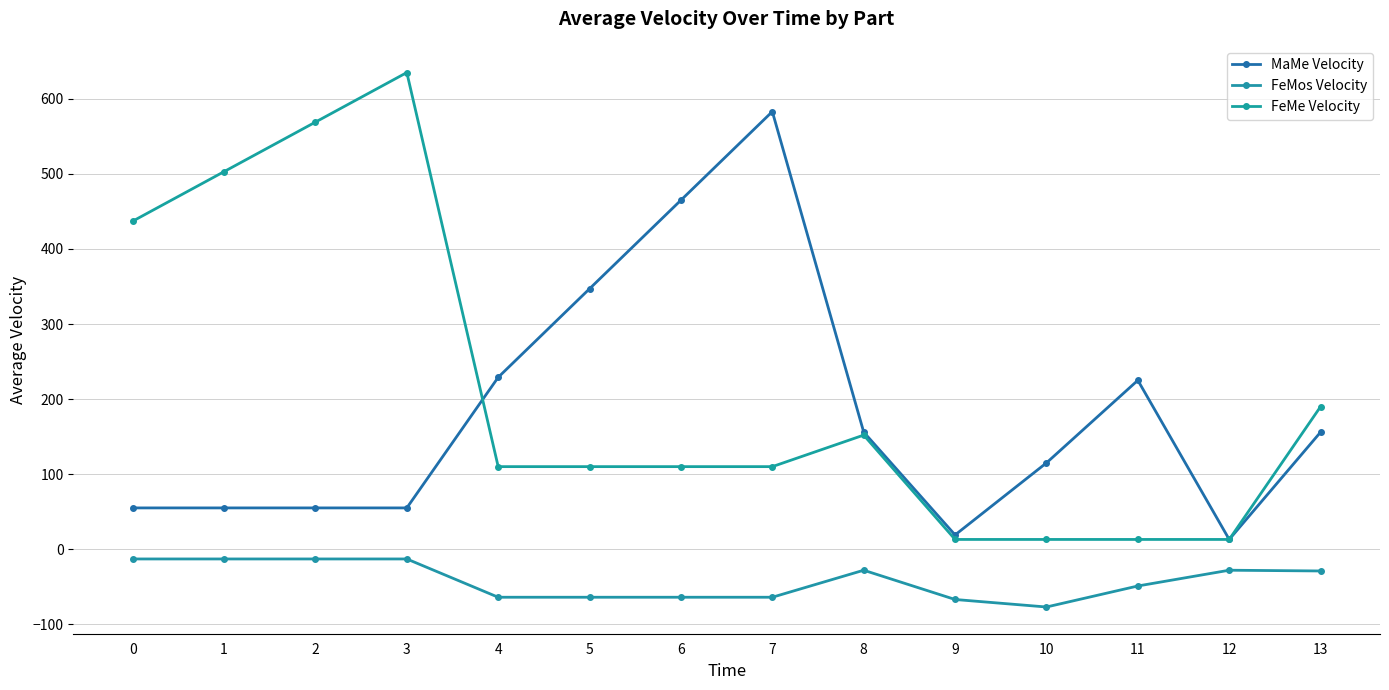

Count the number of categories in the chart.

14